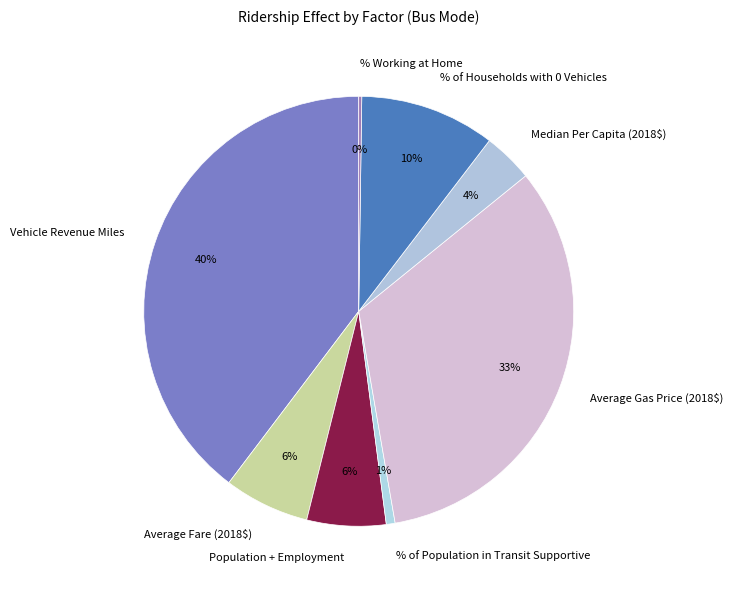

True or false: Average Gas Price (2018$) accounts for 33% of the total.

True